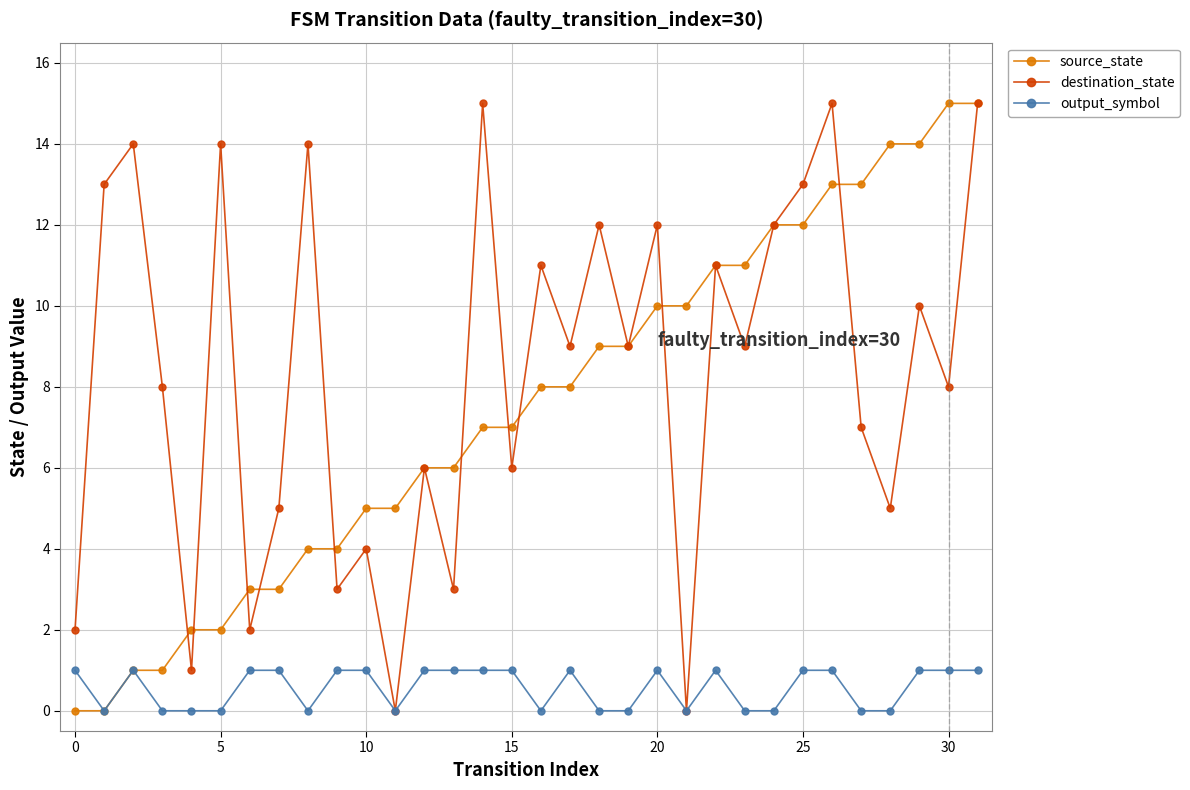

How many data points in output_symbol are less than 1?

14